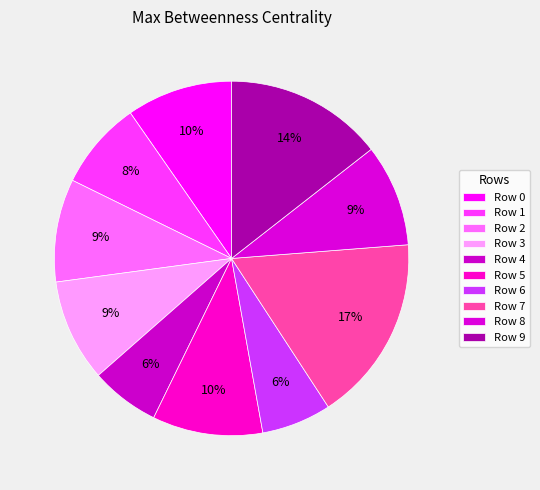

To the nearest percent, what is the difference between the Row 4 and Row 3 slice percentages?

3%